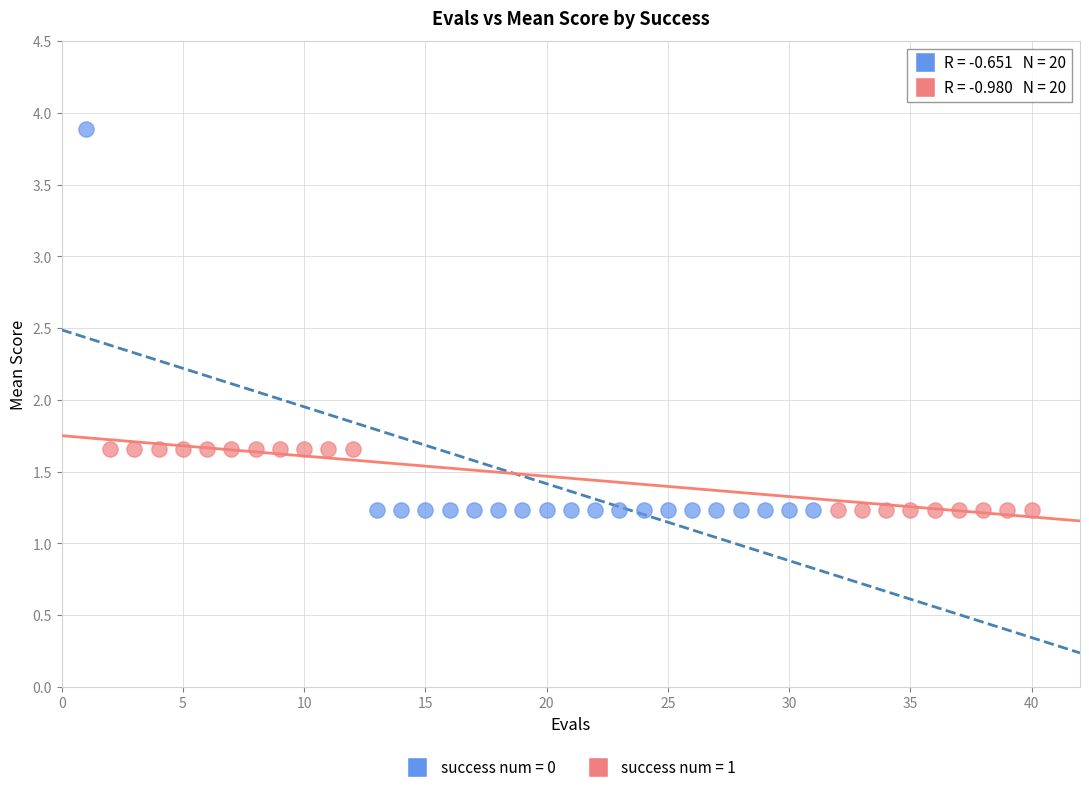

Which series has the widest spread of Y values?

success num = 0